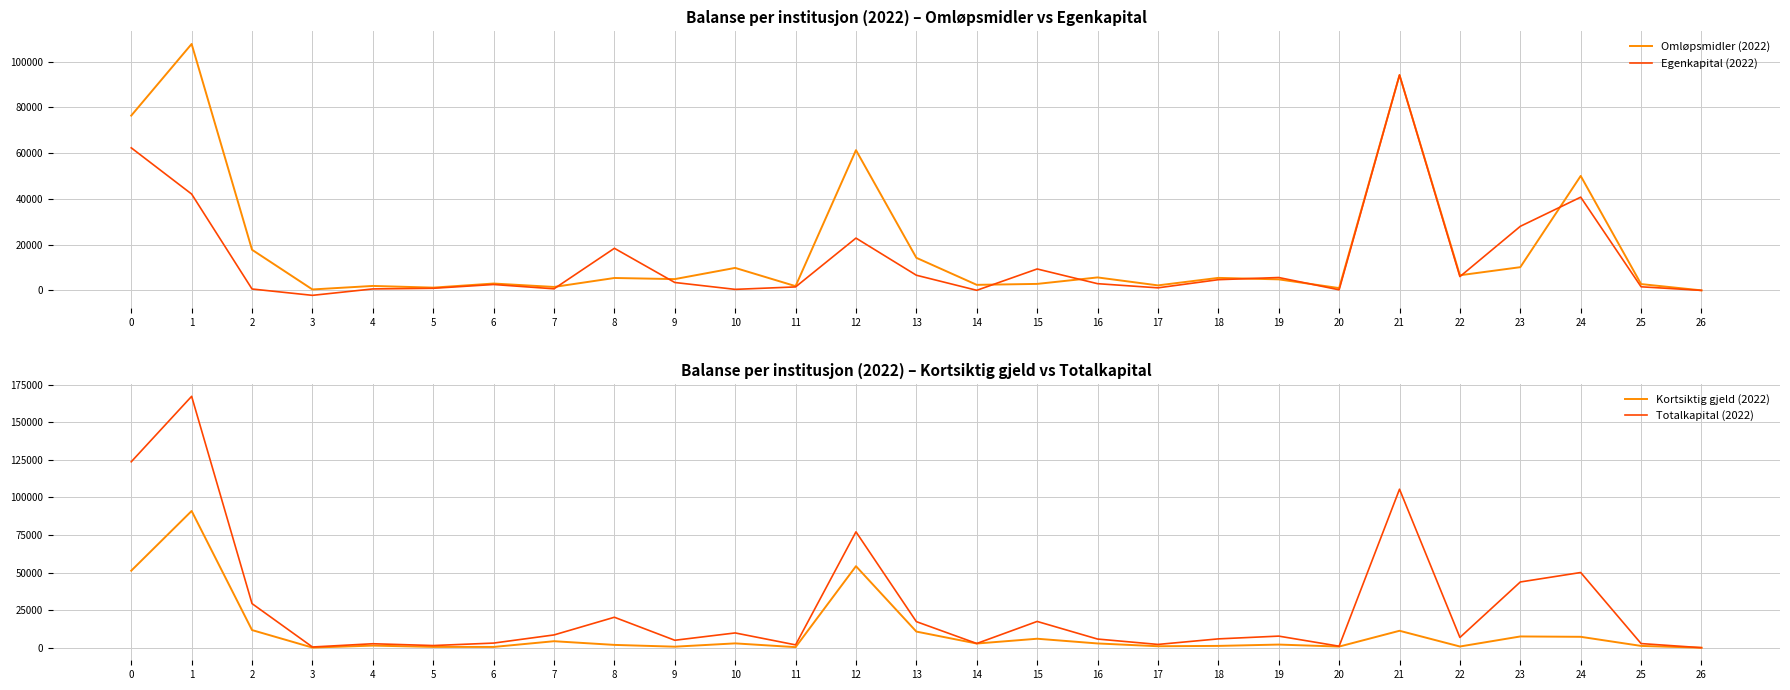

The Kortsiktig gjeld (2022) series shows 684.0 at 9. True or false?

True